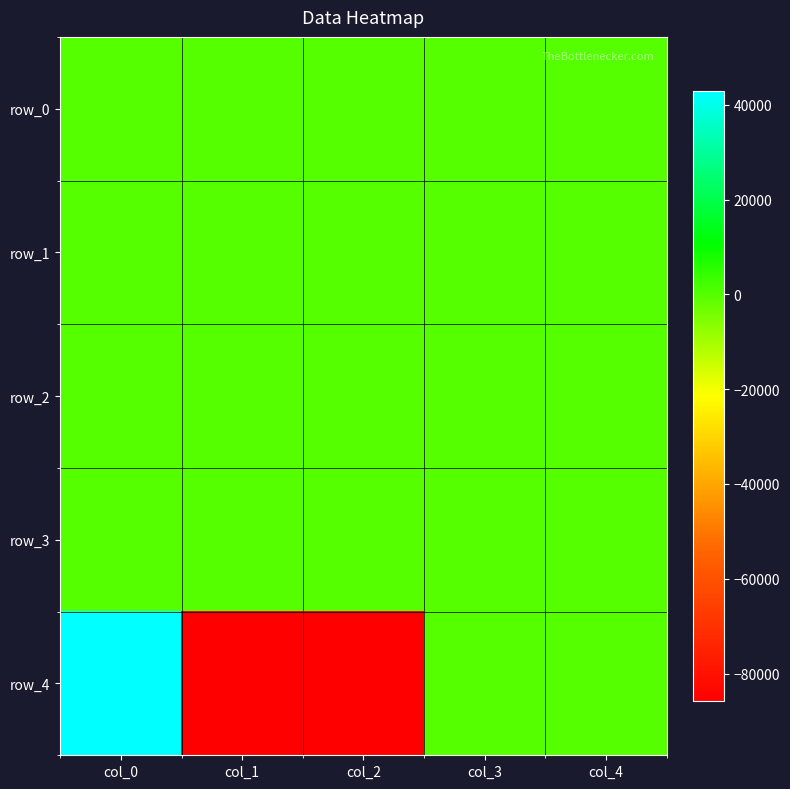

The value of row_0 at col_1 is 0.1. True or false?

True